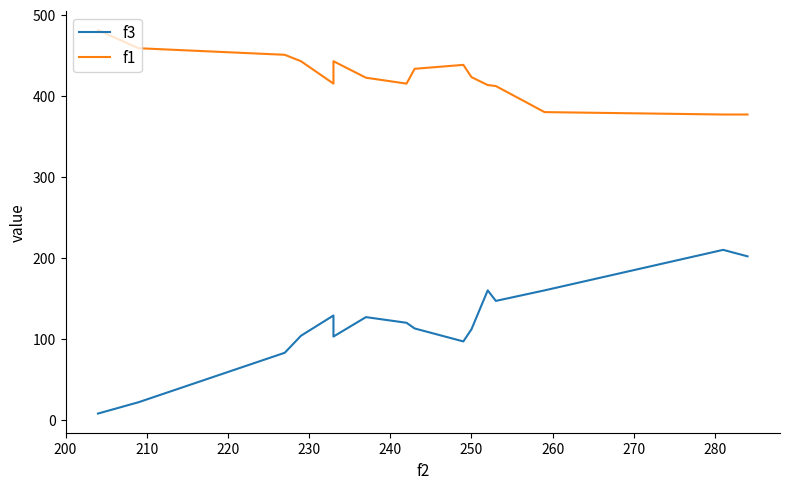

True or false: f3 and f1 intersect in this chart.

False